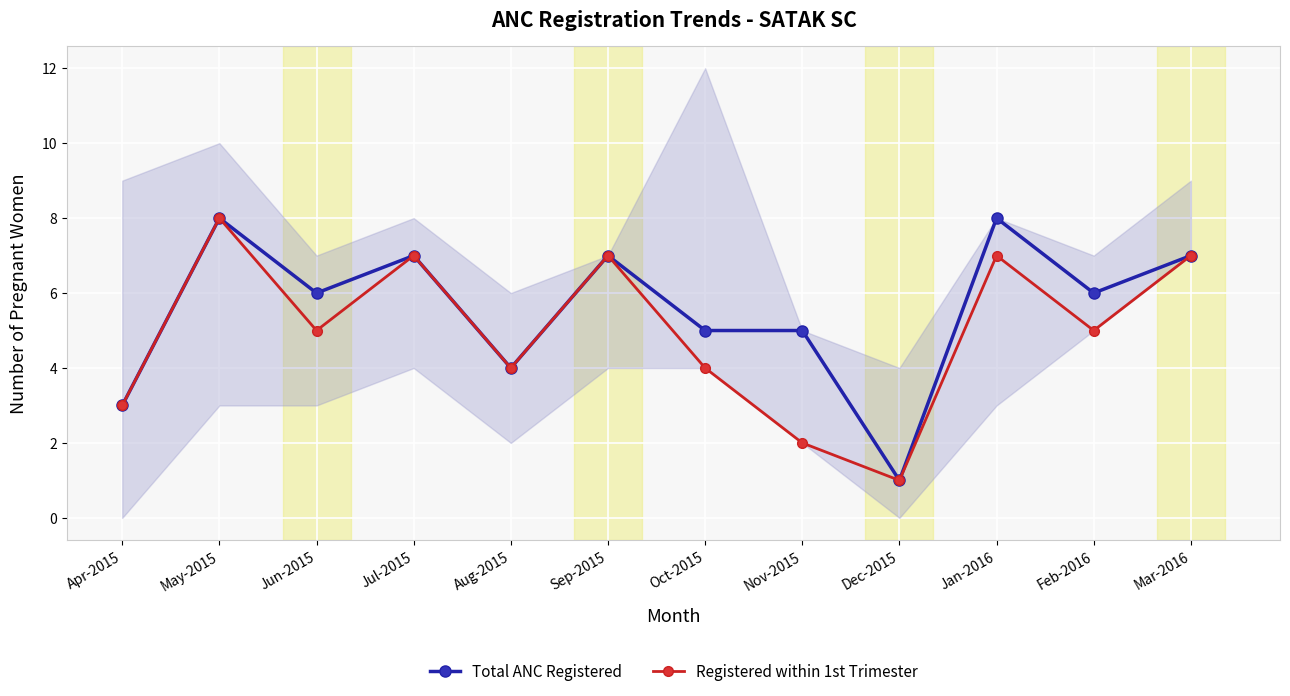

What is the value of the Total ANC Registered point at the 7th from the left?

5